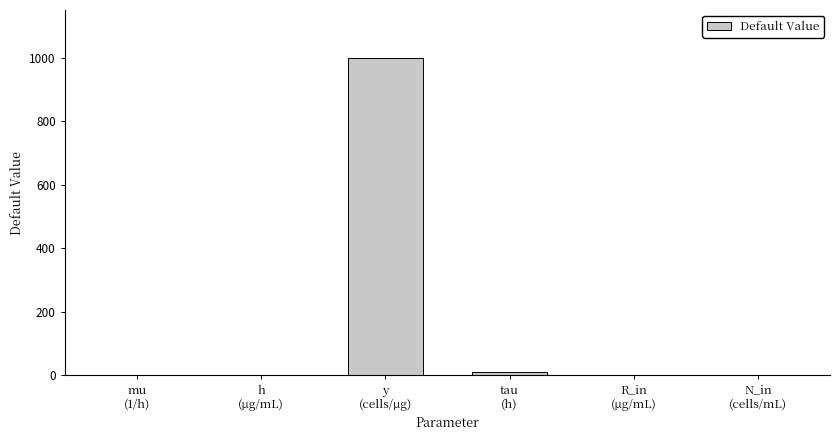

What is the maximum value shown in the chart?

1000.0